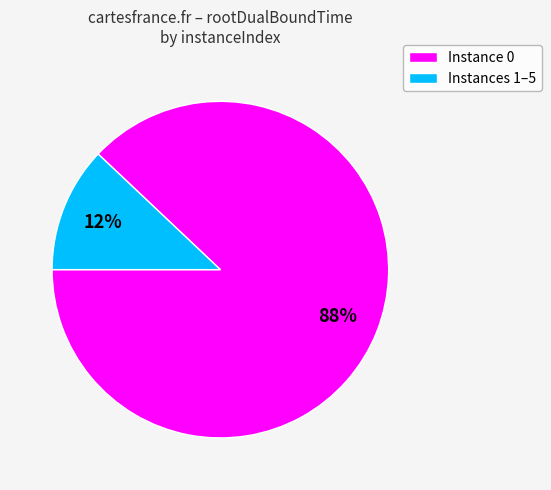

Is there any slice that represents more than half of the pie?

Yes